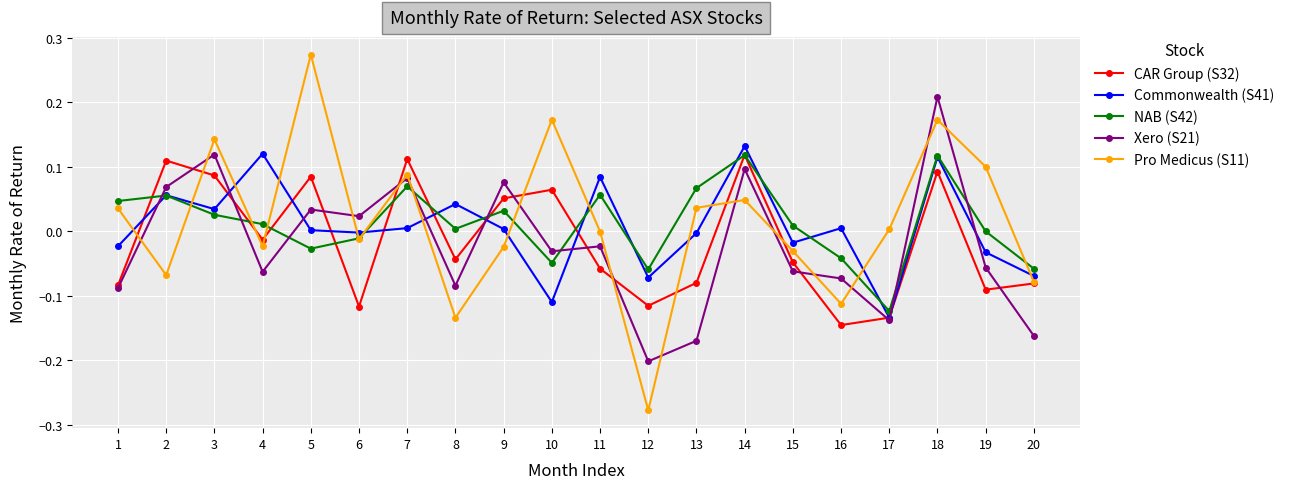

How many series are shown in this chart?

5